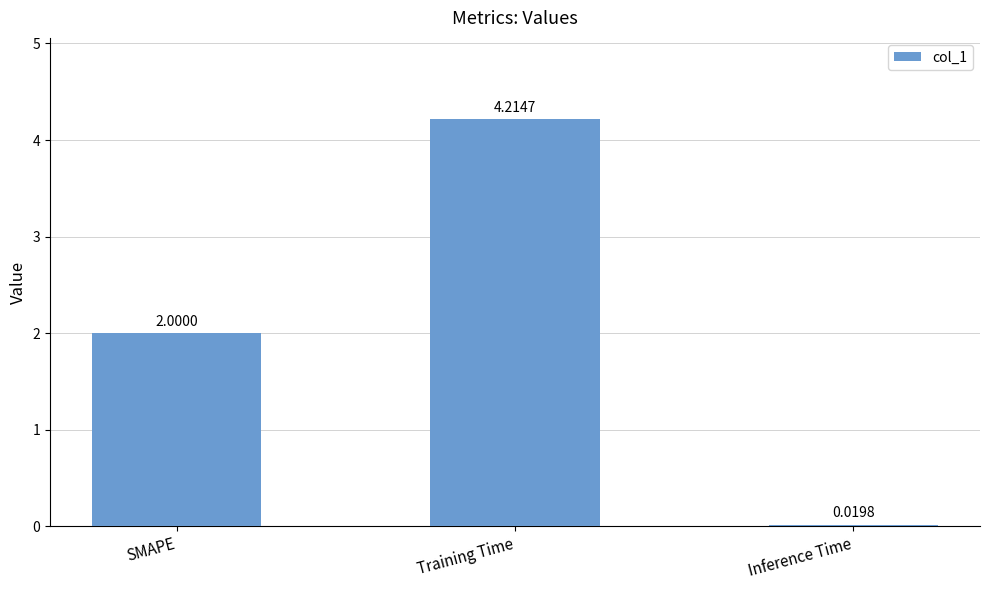

What is the difference between the second highest and minimum values?

2.0